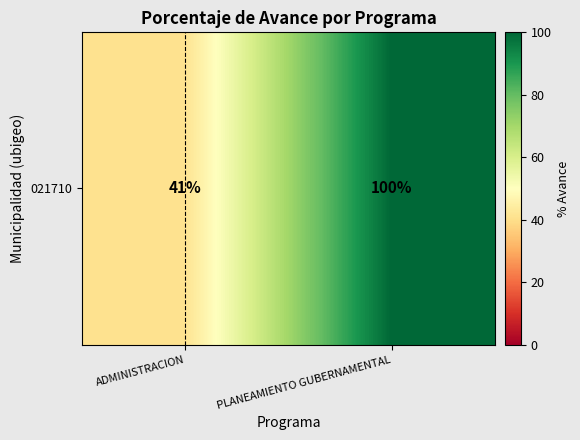

Reading right to left, what are all the values shown in this chart?

PLANEAMIENTO GUBERNAMENTAL=100	ADMINISTRACION=41